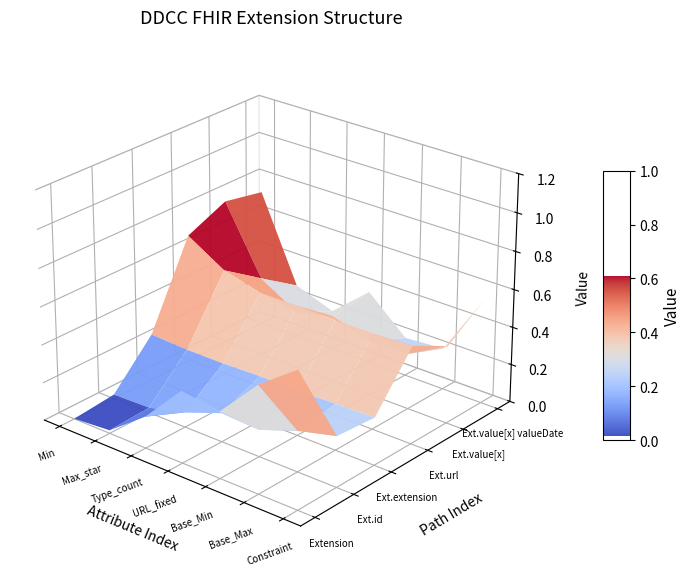

At which category does the chart reach its minimum across all series?

Min=0